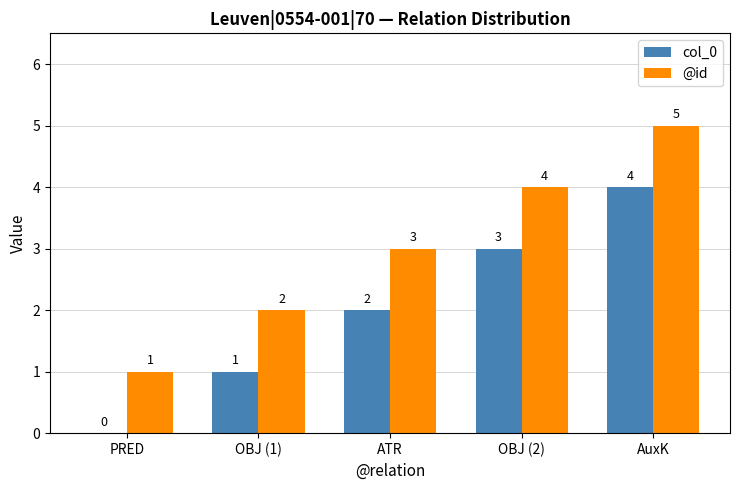

Reading right to left, what are all the values shown in this chart?

col_0: AuxK=4	OBJ (2)=3	ATR=2	OBJ (1)=1	PRED=0
@id: AuxK=5	OBJ (2)=4	ATR=3	OBJ (1)=2	PRED=1